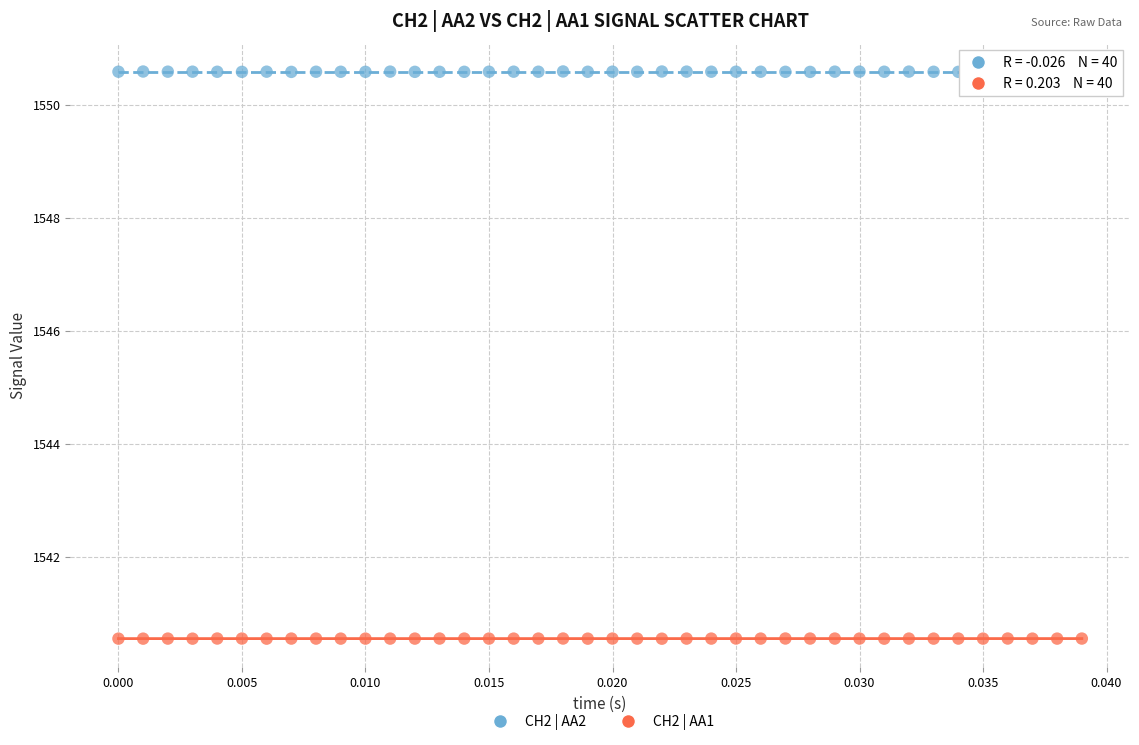

Across all data points, what is the range of Y values (max minus min)?

10.0